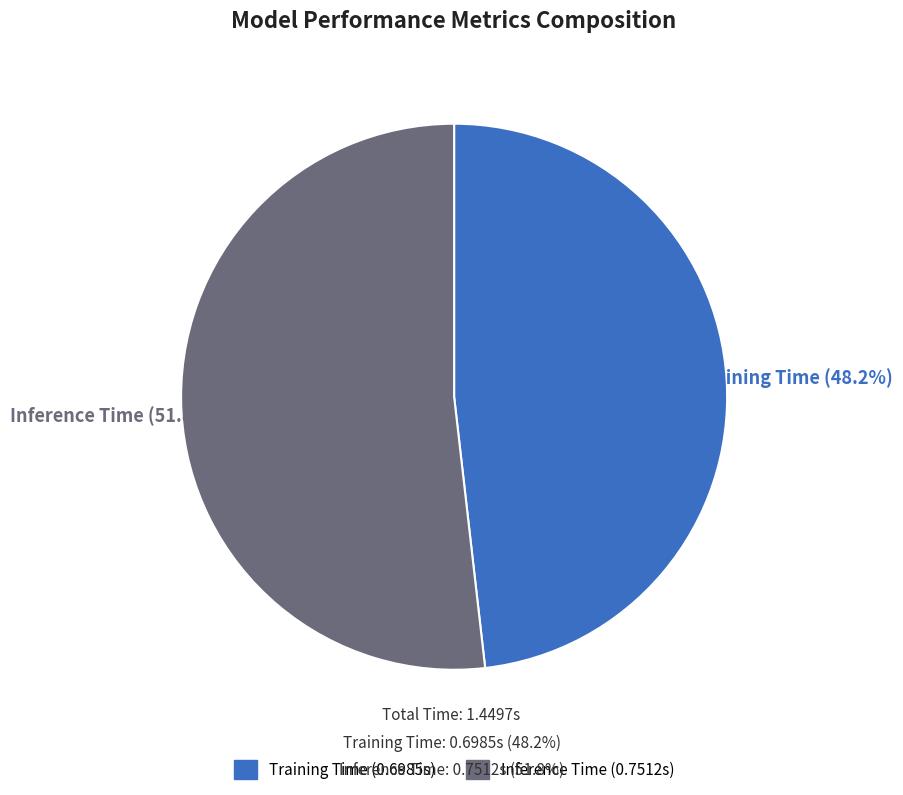

To the nearest percent, what percentage of the pie is Training Time?

48%